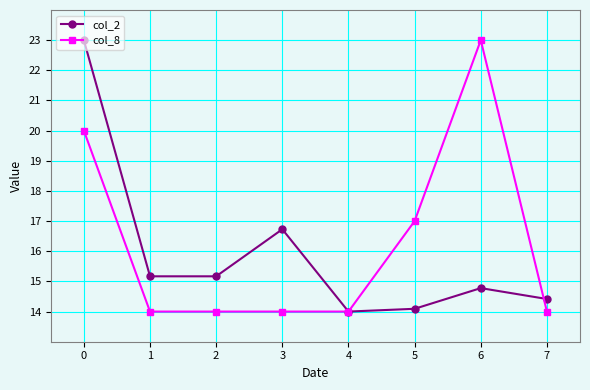

At how many categories does at least one series exceed 19?

2